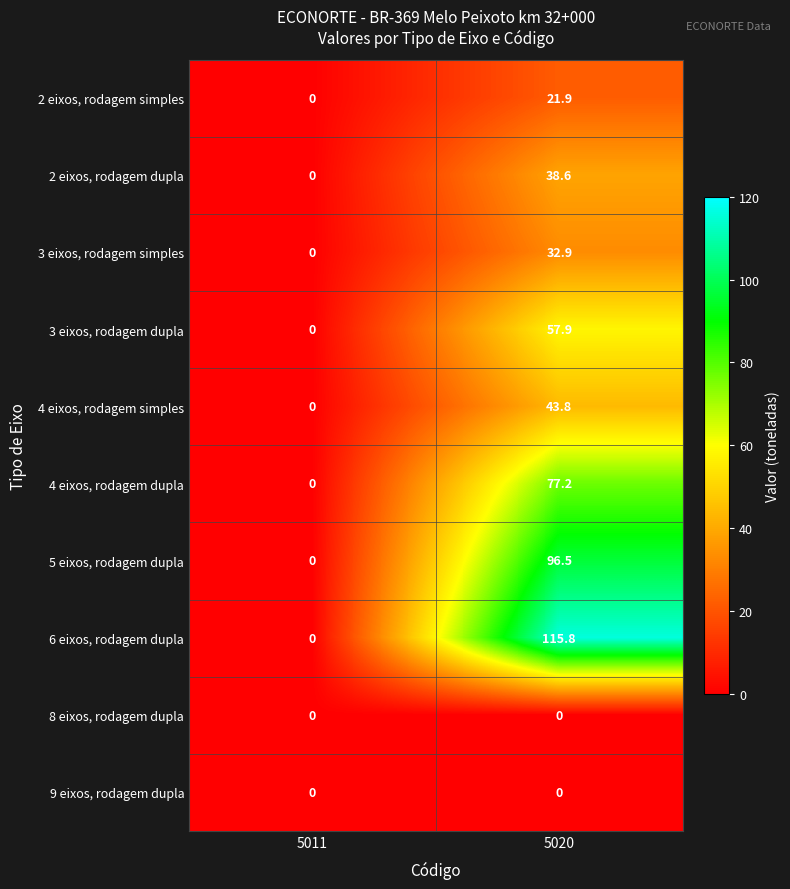

How many categories are shown in the chart?

2